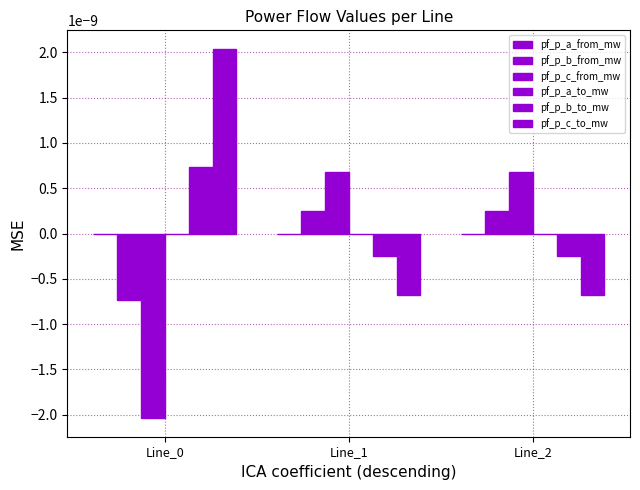

Count the number of categories in the chart.

3